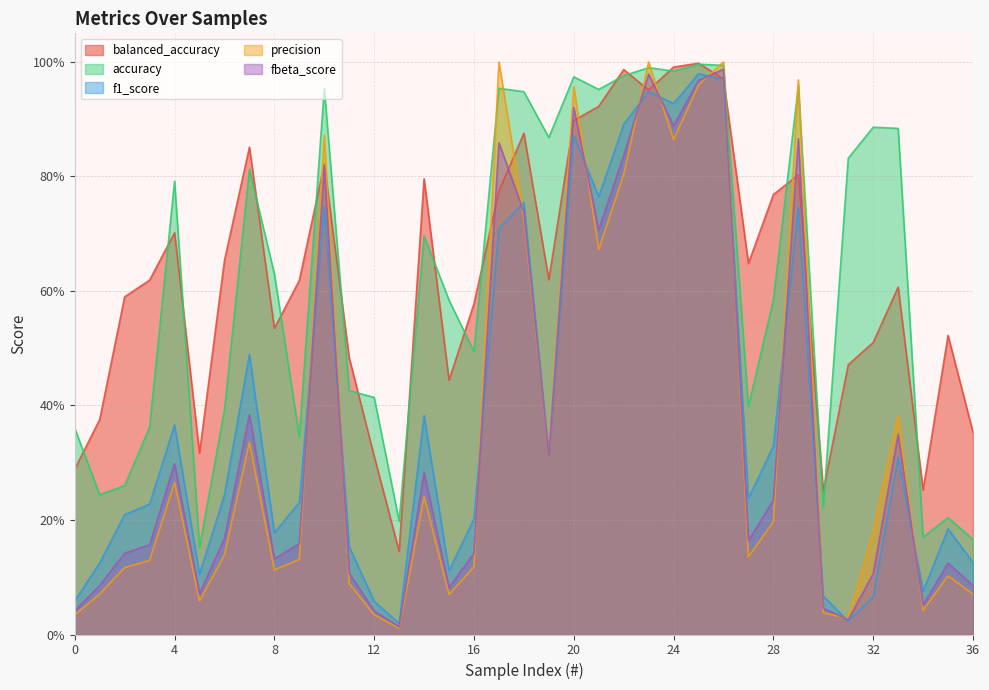

Does the chart display data point markers on the line(s)?

No